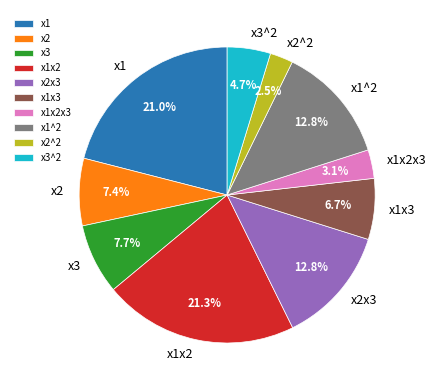

To the nearest percent, what is the difference between the largest and smallest slice percentages?

19%